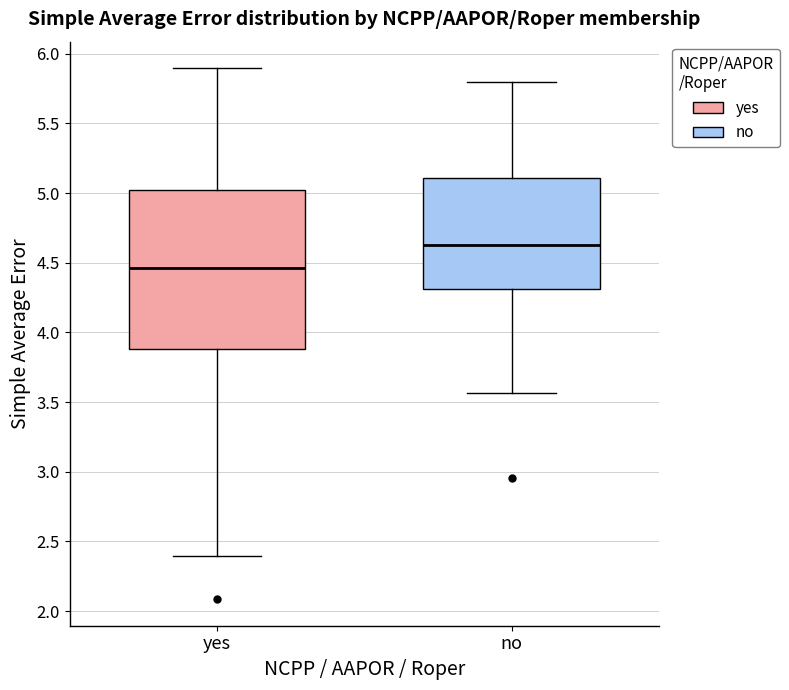

Where does the lower whisker of the box for yes end on the y-axis? The values are not printed on the chart, so give them approximately, as read against the axis.

2.40